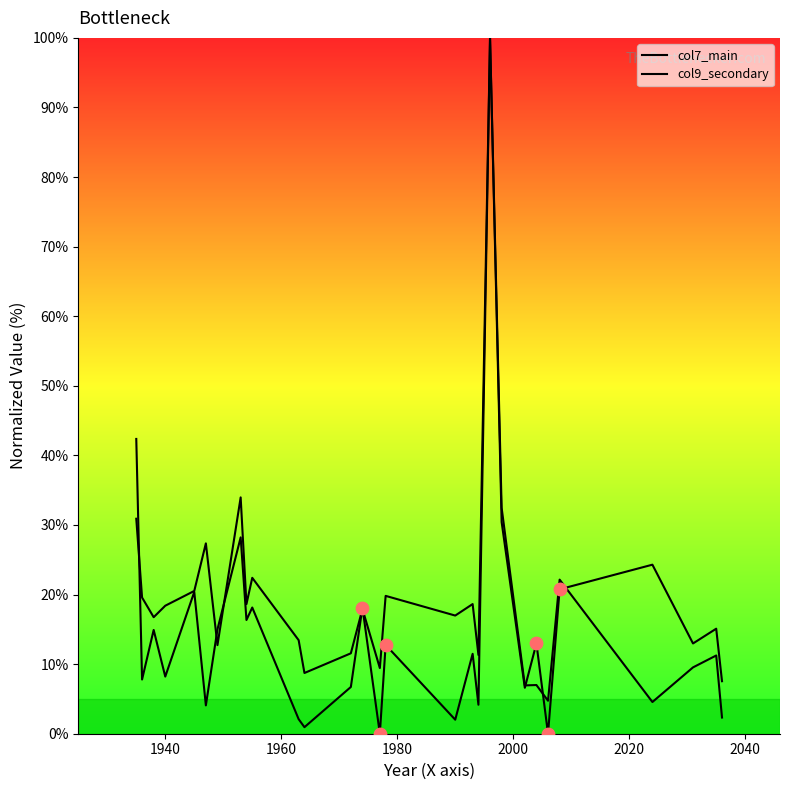

At how many categories does at least one series exceed 69?

1